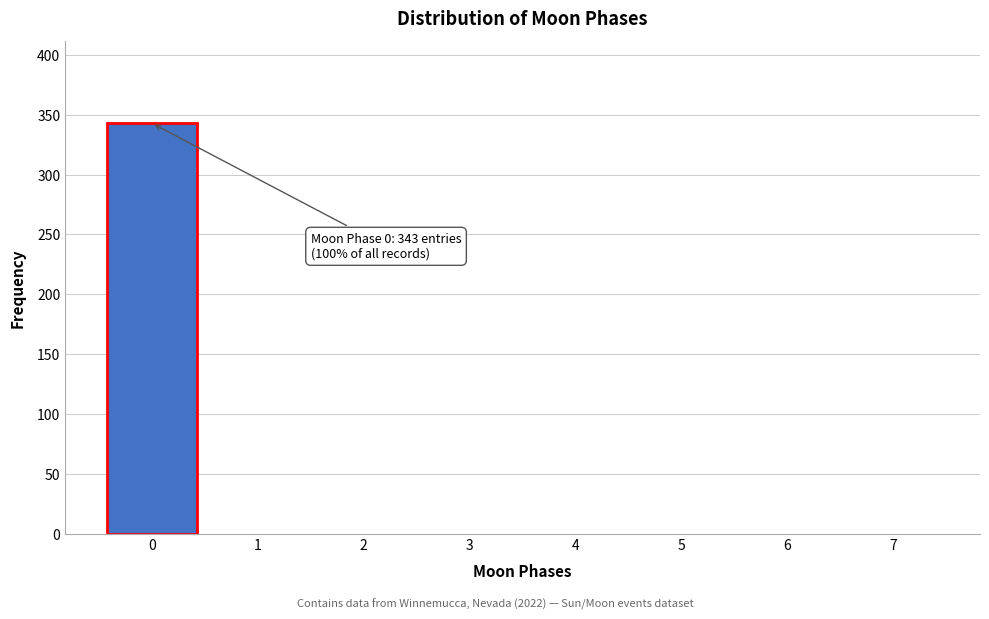

Over which range of the x-axis is the bar tallest?

-0.5 to 0.5